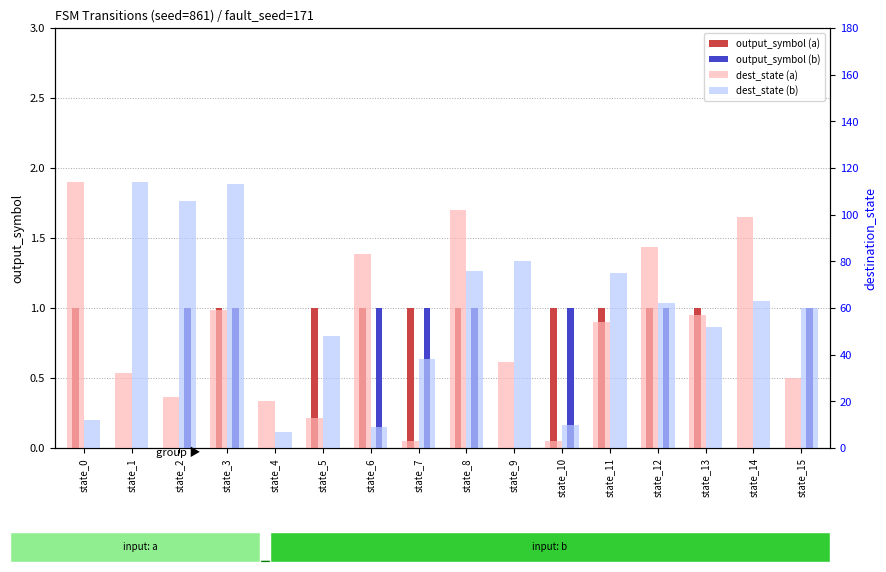

List the series in order of their peak value, highest first.

dest_state (a), dest_state (b), output_symbol (a), output_symbol (b)